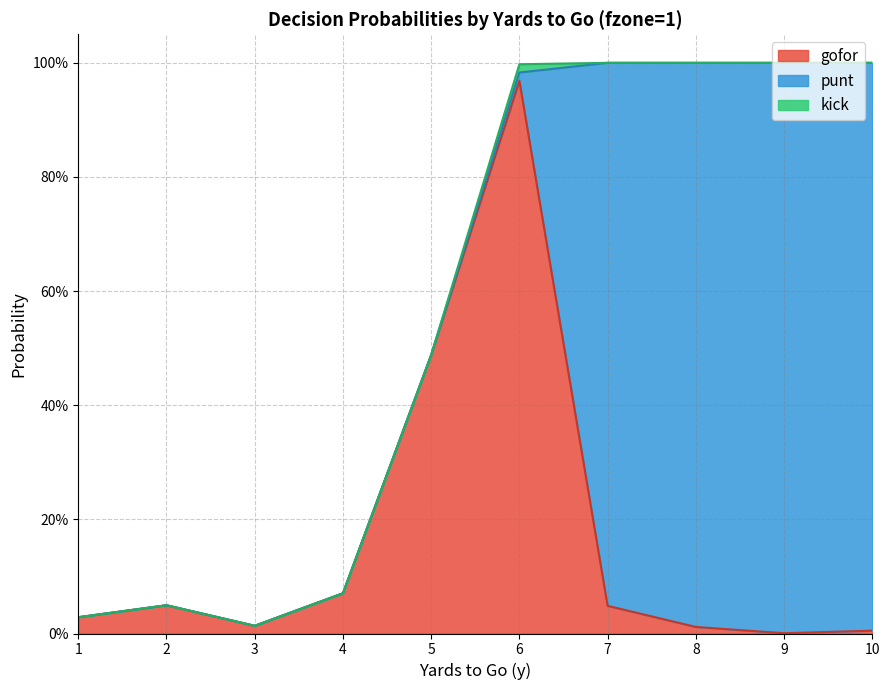

Read the punt value at 7.

1.0